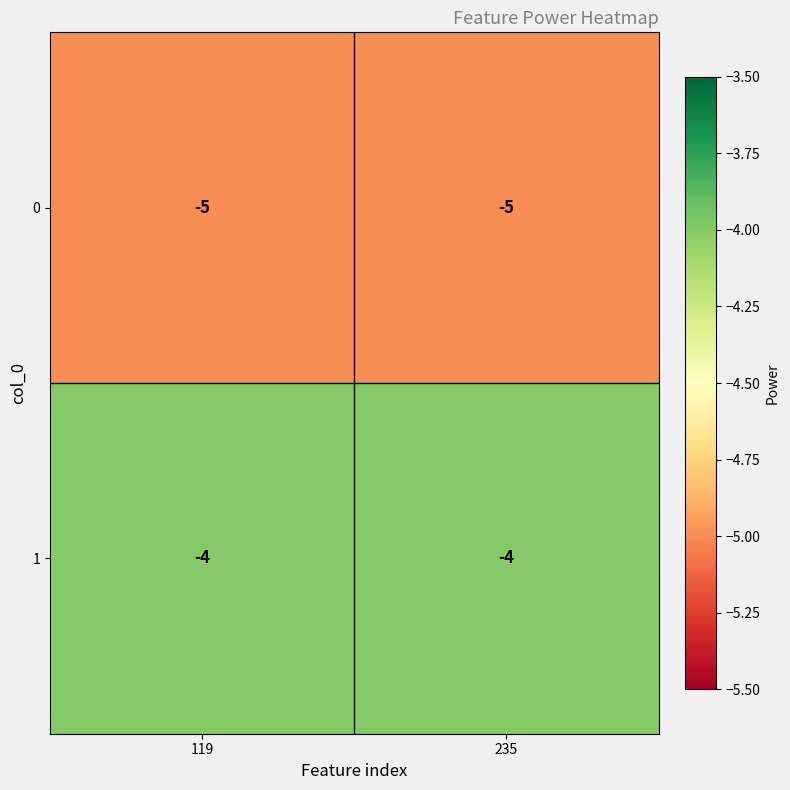

Is the value of 1 at 119 greater than the value of 0 at 235?

Yes